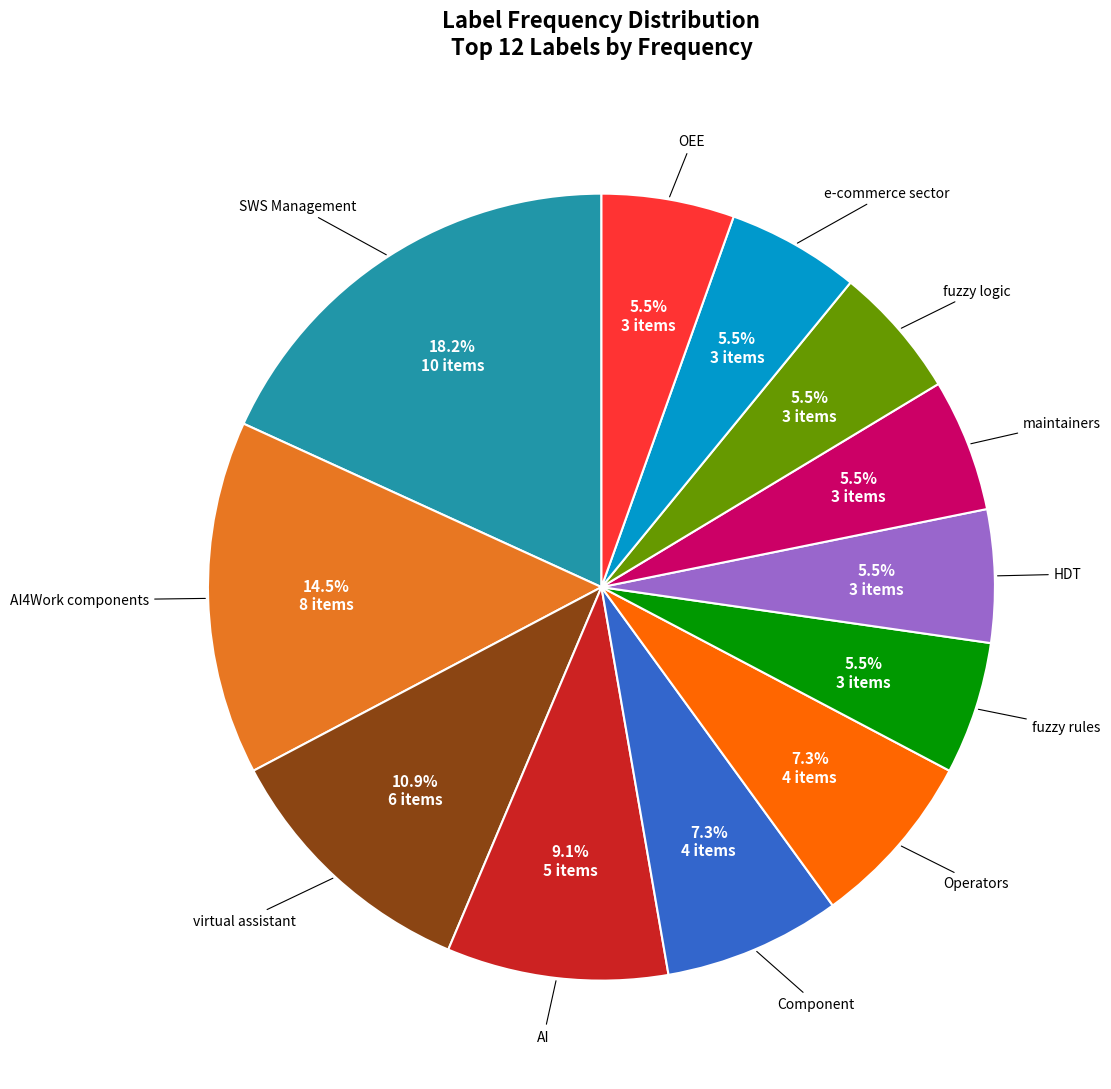

Is there any slice that represents more than half of the pie?

No